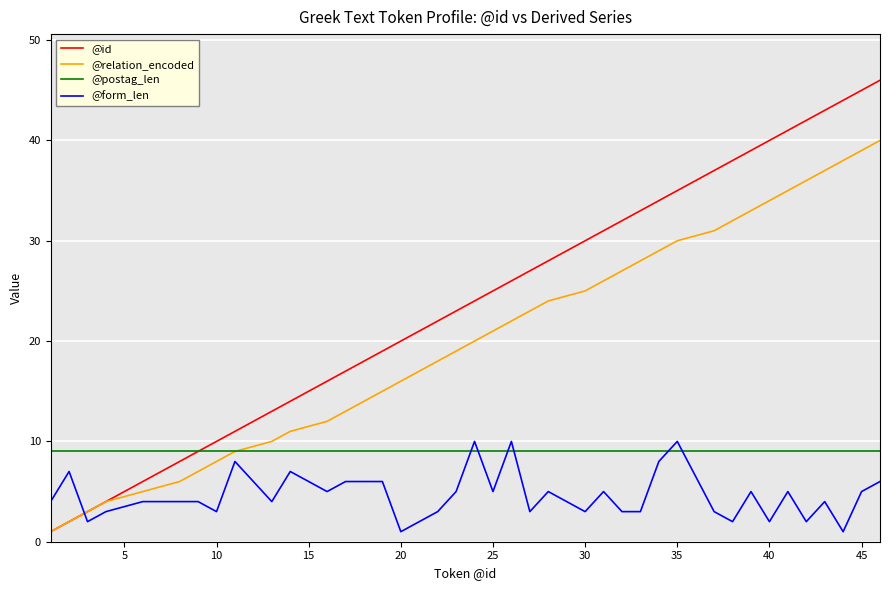

List the series in order of their peak value, lowest first.

@postag_len, @form_len, @relation_encoded, @id